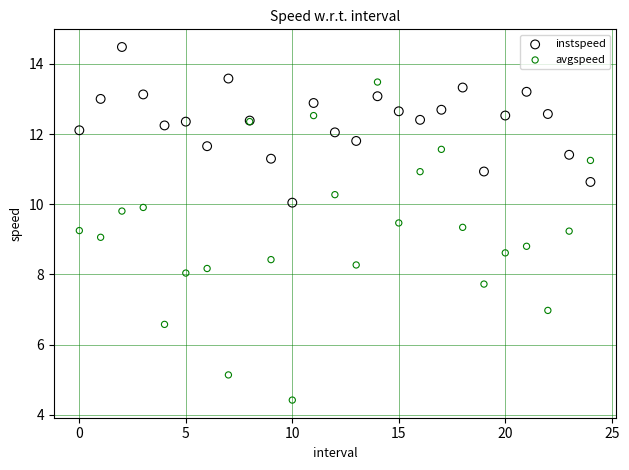

Which series reaches the maximum Y coordinate?

instspeed